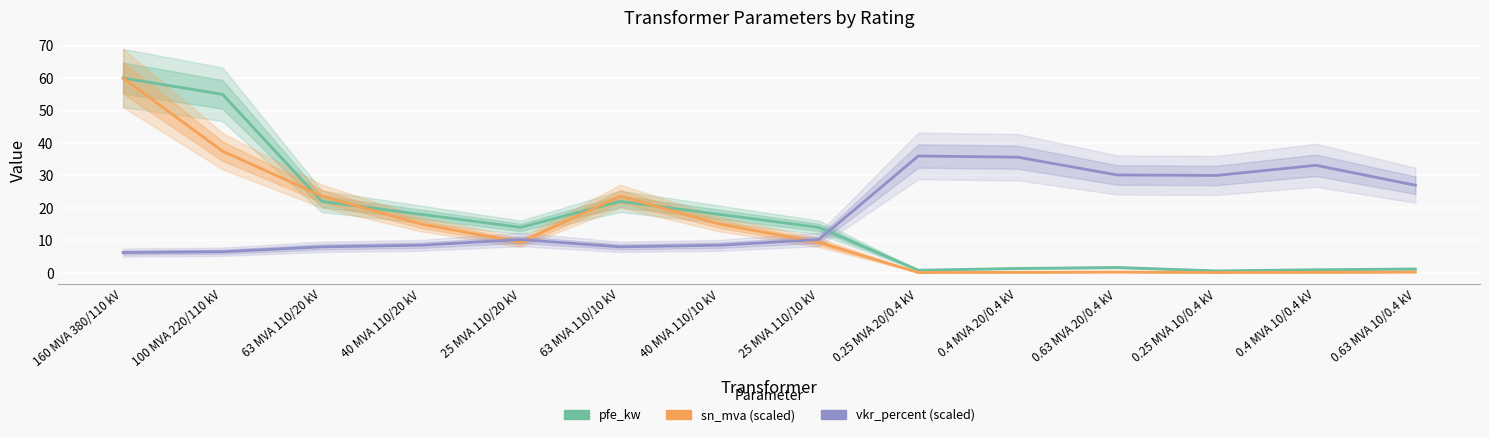

True or false: vkr_percent (scaled) has a value of 10.2 at 25 MVA 110/10 kV.

True